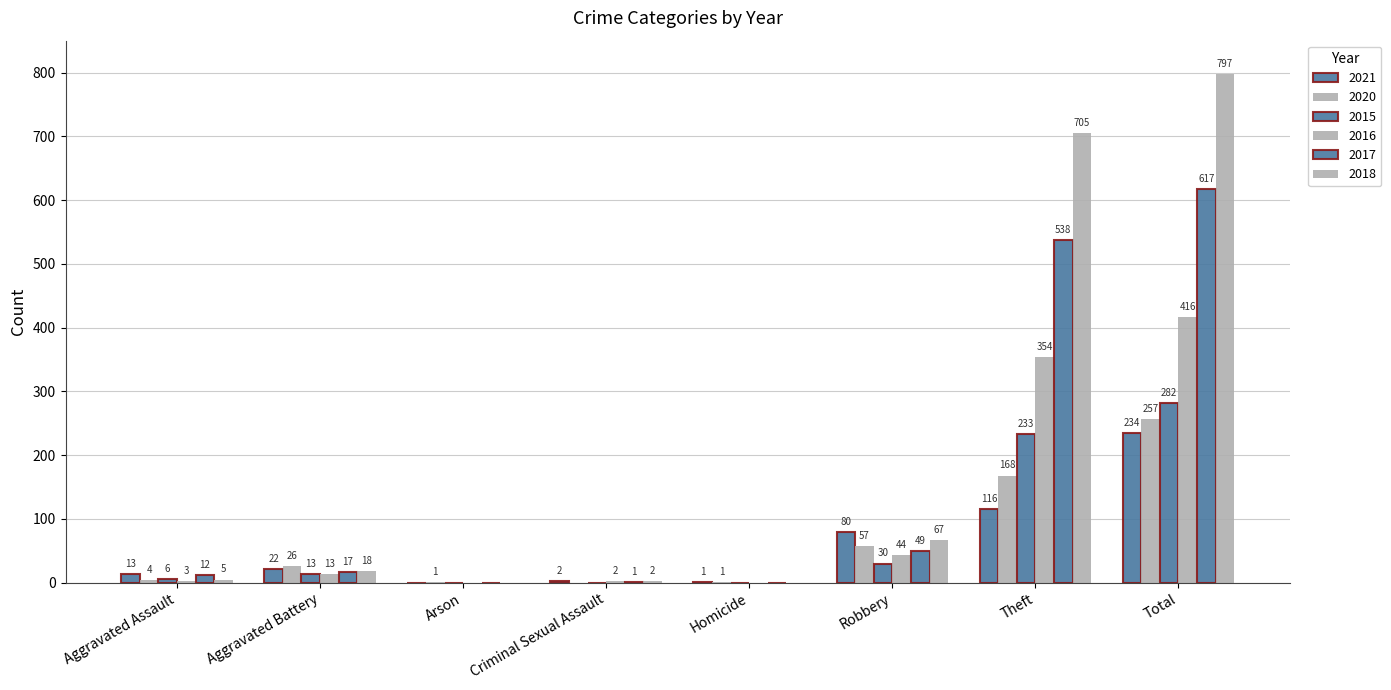

At which label does 2017 reach its peak?

Total